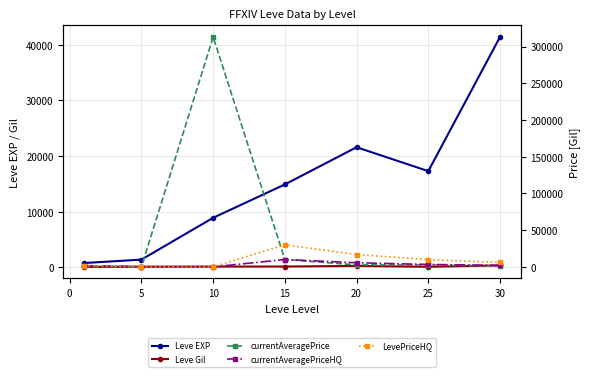

Is it true that currentAveragePrice equals 4010.2 at 25?

False